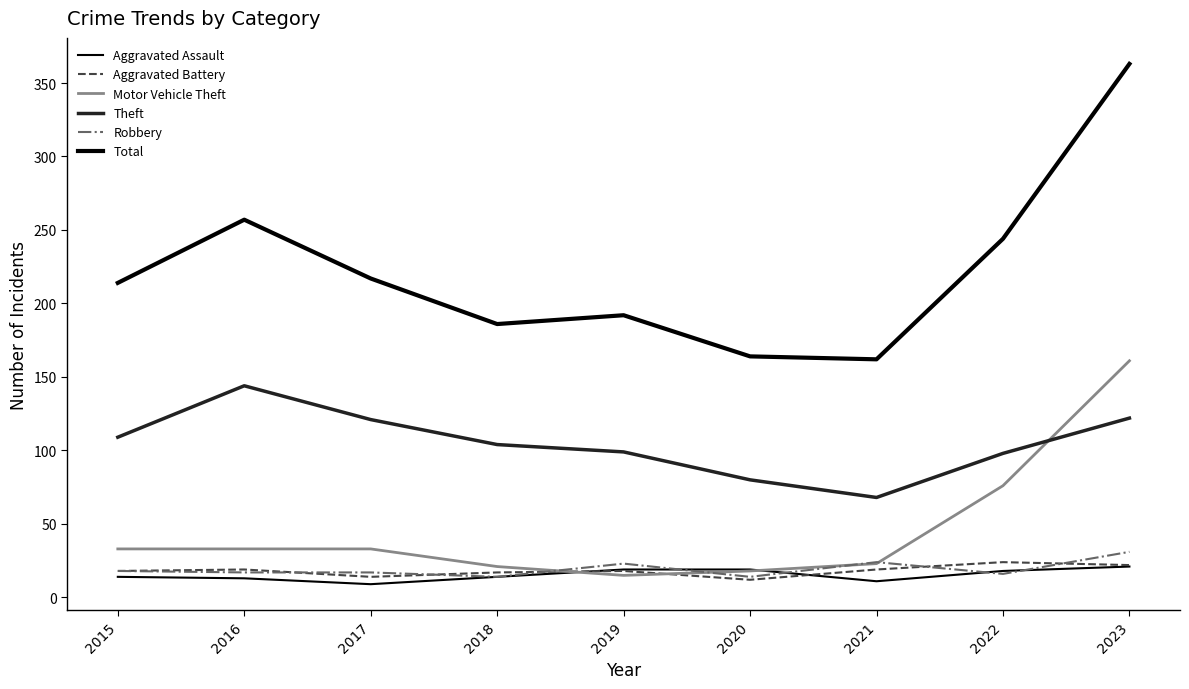

Does the chart have visible grid lines?

No